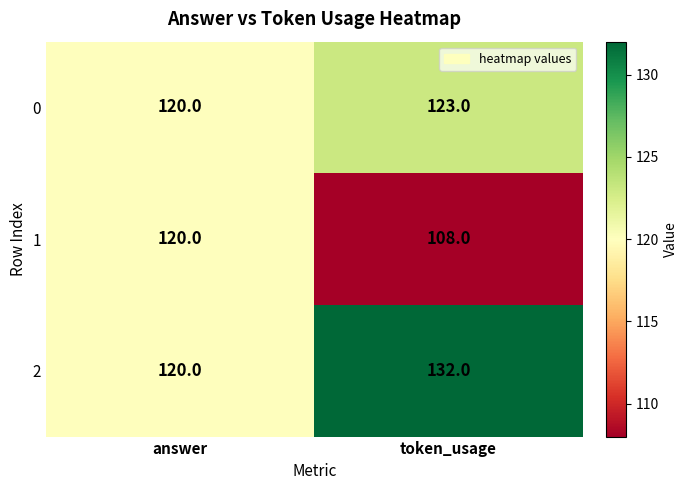

List the labels in order of 1 value, largest first.

answer, token_usage